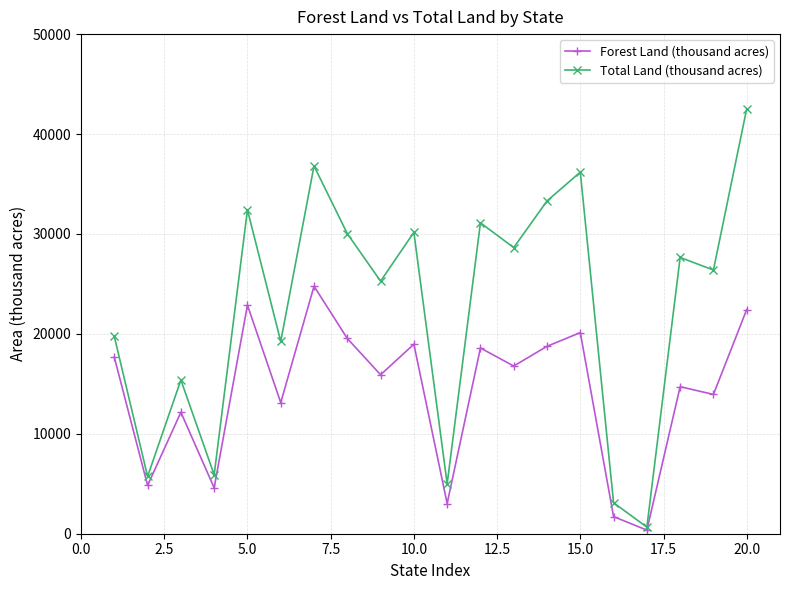

What is the sum of all Forest Land (thousand acres) values?

284855